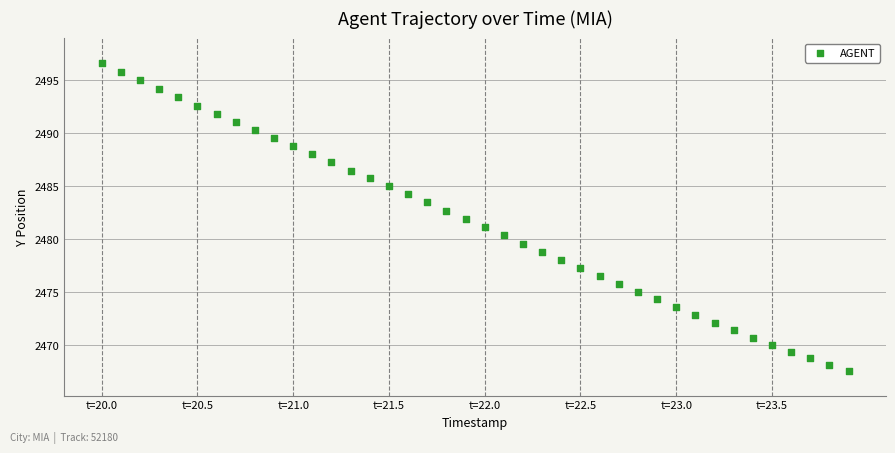

What is the range of Y values (max minus min)?

29.1